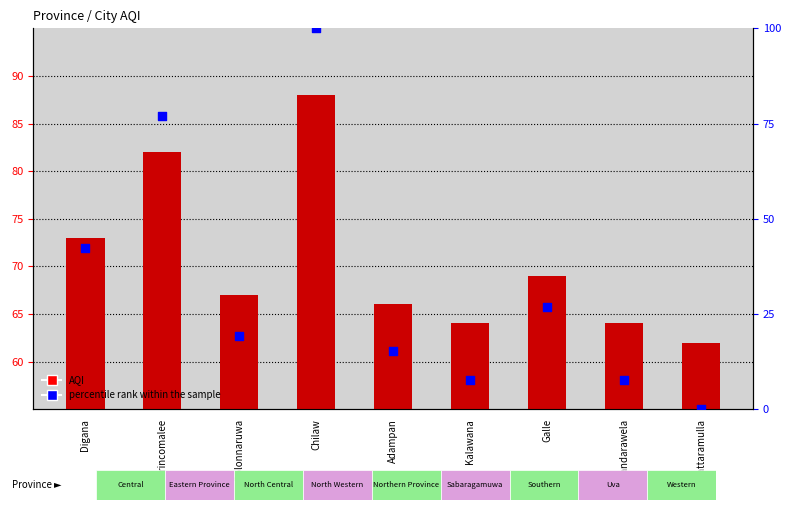

What are all the series names shown in the legend?

AQI, percentile rank within the sample